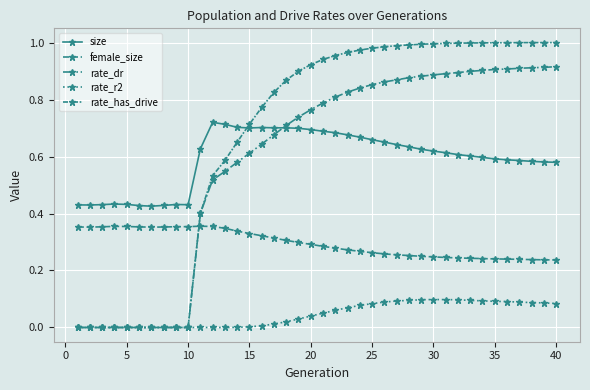

Is this an area chart (filled region under the line)?

No